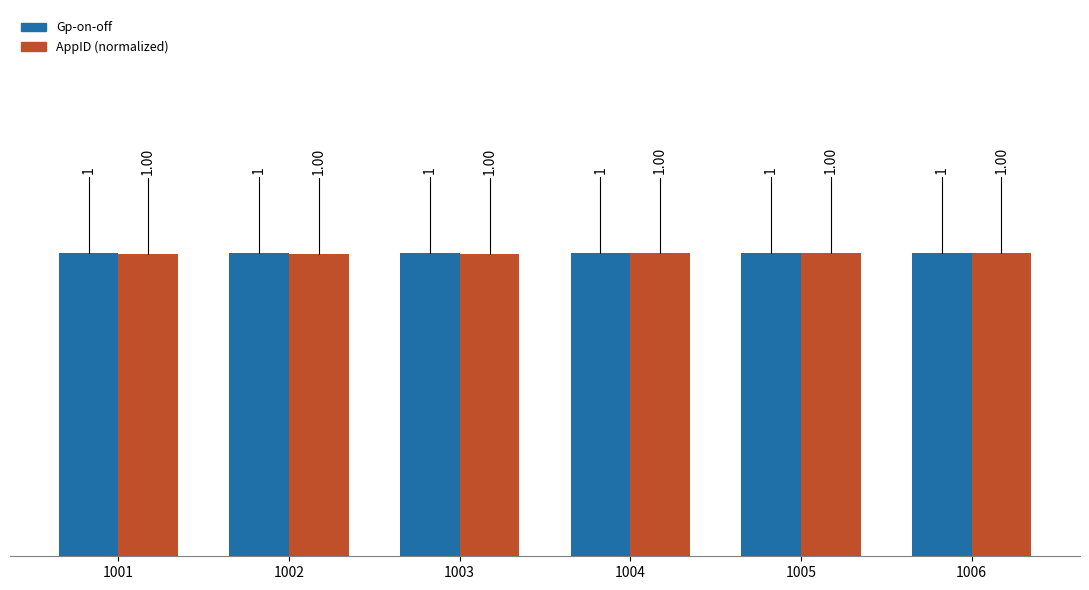

What is the total value across all series at 1005?

2.0